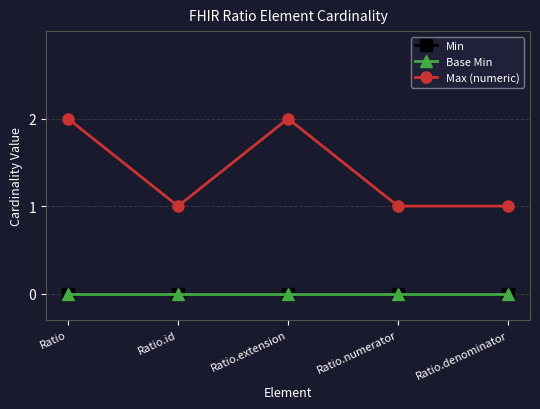

Does the chart have visible grid lines?

Yes